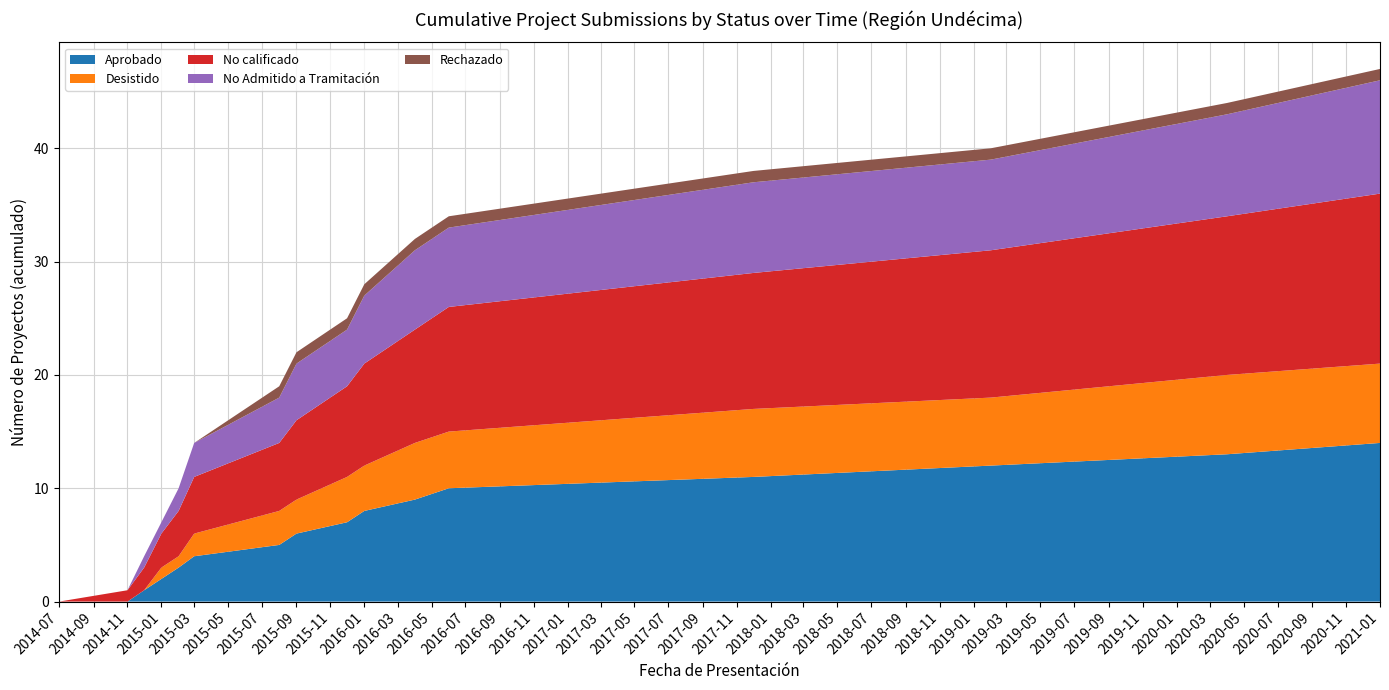

Reading left to right, what are all the values shown in this chart?

Aprobado: 0	0	1	2	3	4	5	6	7	8	9	10	11	12	13	14
Desistido: 0	0	0	1	1	2	3	3	4	4	5	5	6	6	7	7
No calificado: 0	1	2	3	4	5	6	7	8	9	10	11	12	13	14	15
No Admitido a Tramitación: 0	0	1	1	2	3	4	5	5	6	7	7	8	8	9	10
Rechazado: 0	0	0	0	0	0	1	1	1	1	1	1	1	1	1	1